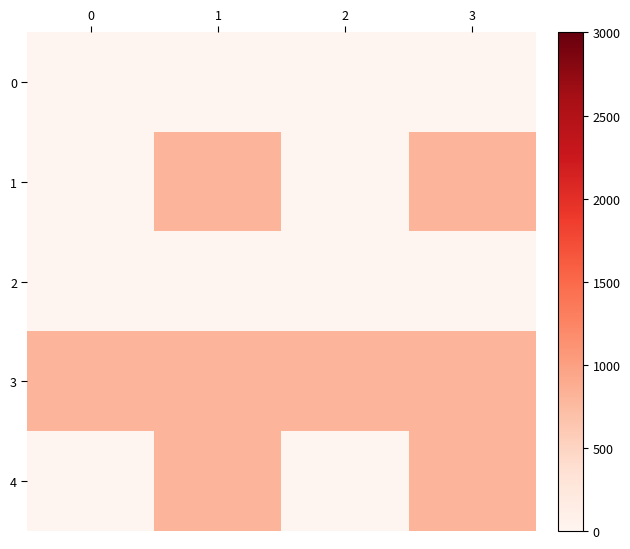

Which series has the largest total across all categories?

3